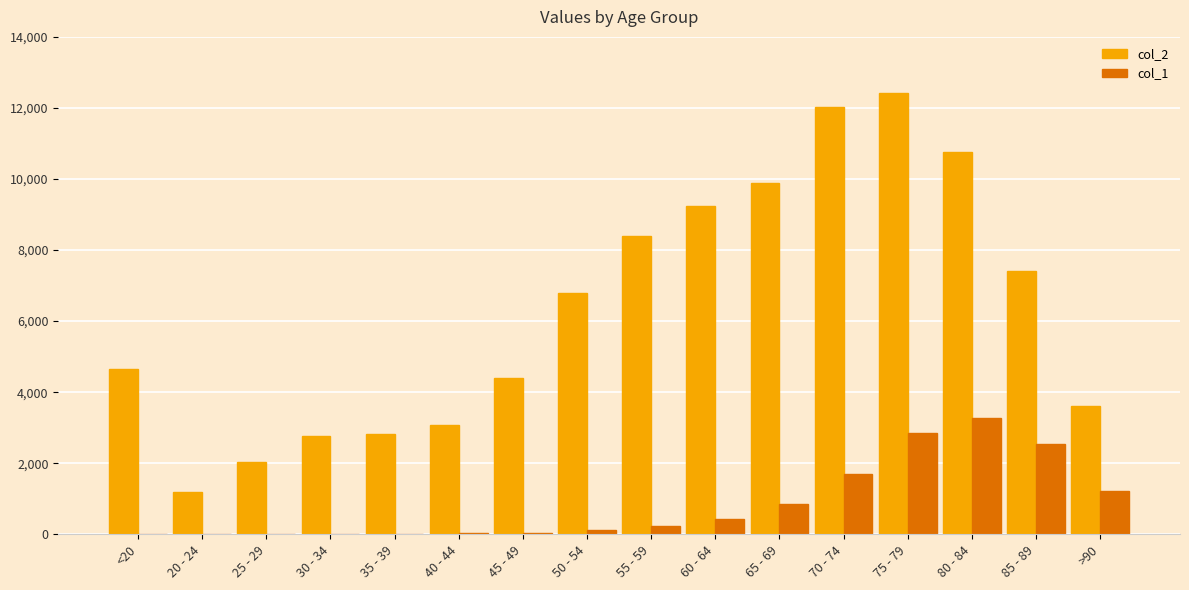

How many distinct data groups are displayed?

2